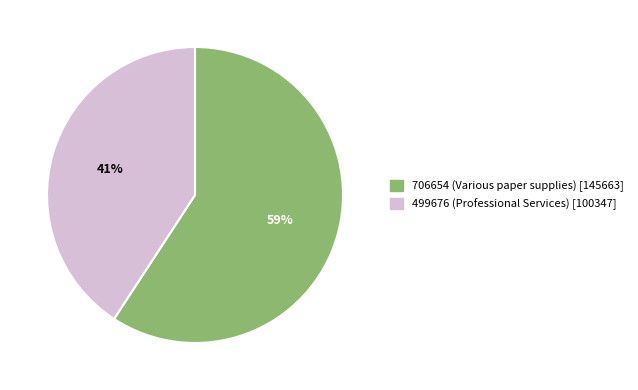

What is the smallest slice in the pie chart?

499676